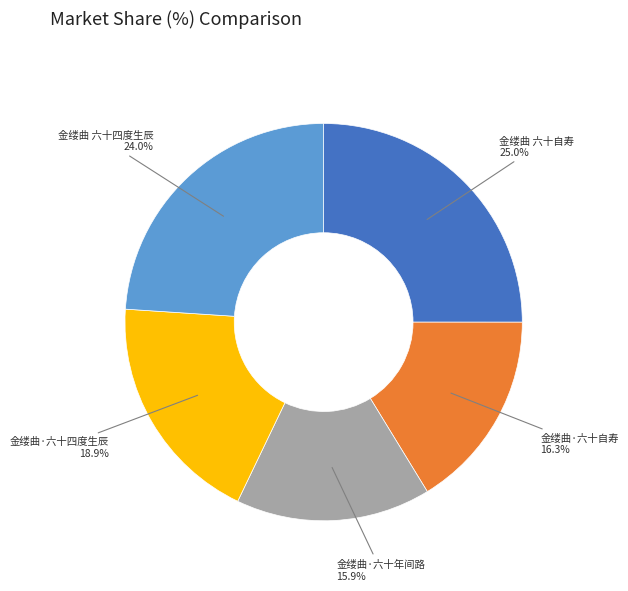

Is it true that 金缕曲·六十四度生辰 is 19% of the pie?

True